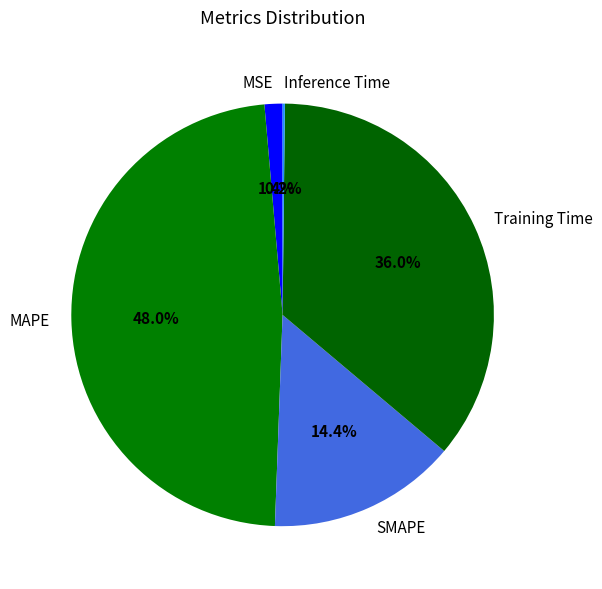

What percentage is the SMAPE slice, to the nearest percent?

14%